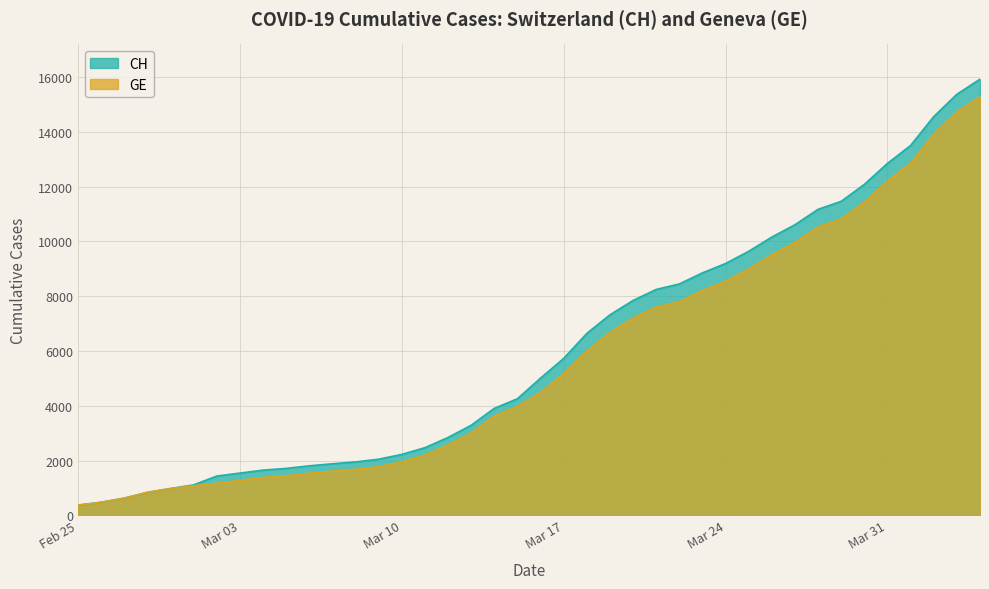

What is the minimum value for GE?

375